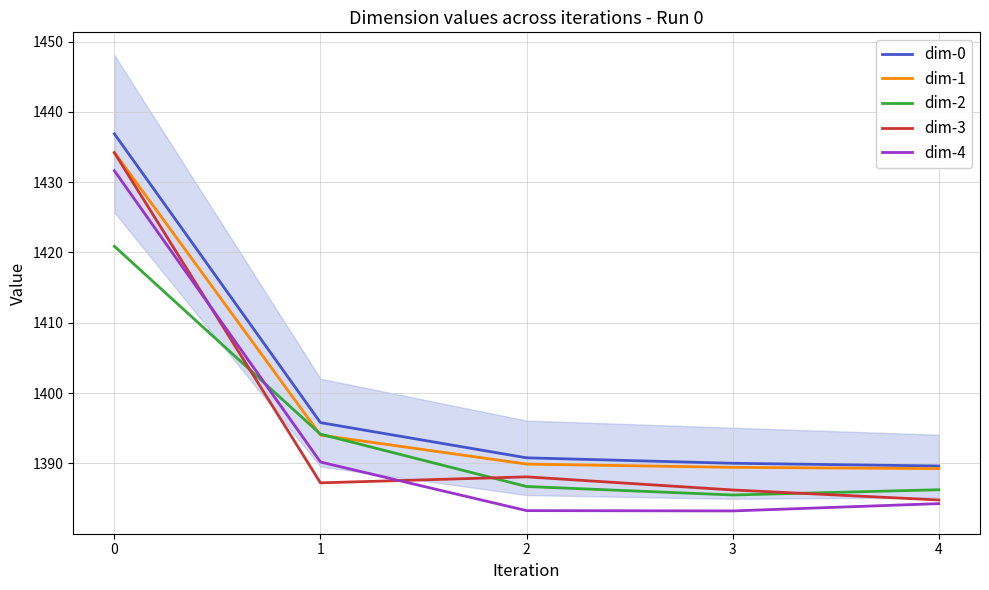

What is the difference between the maximum and second lowest values in the dim-3 series?

48.0